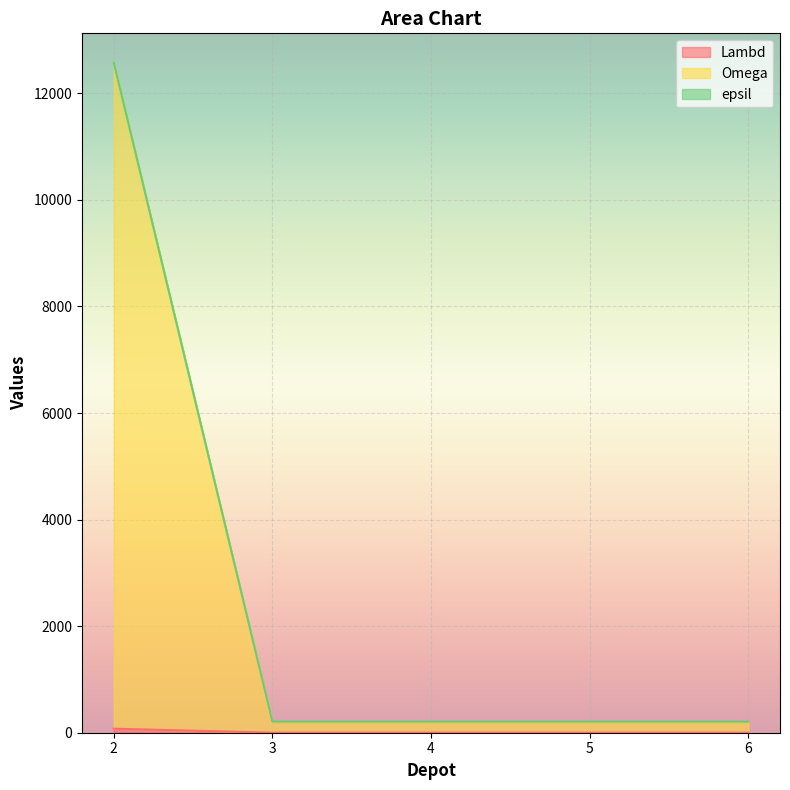

What is the value of the Lambd point at the 4th from the left?

1